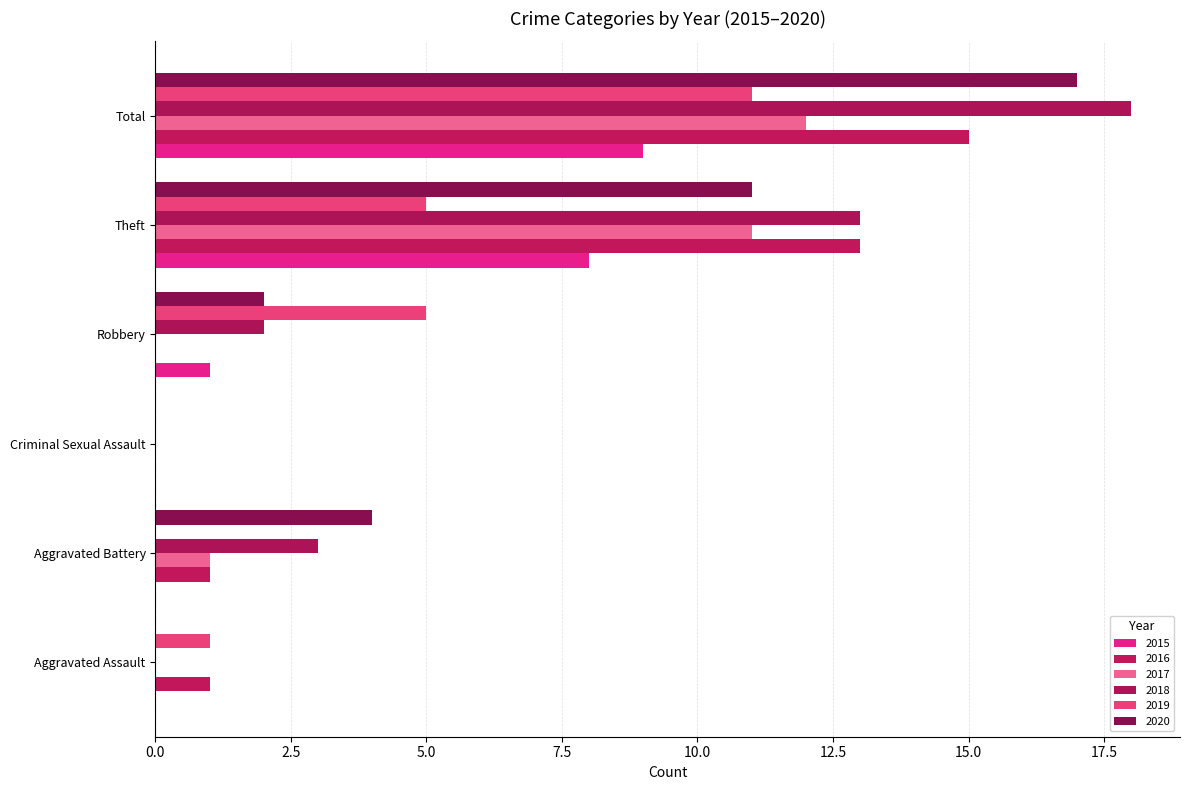

How many categories are shown in the chart?

6